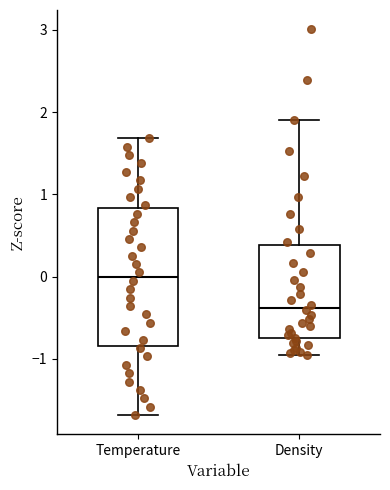

Where is the upper edge of the box for Temperature on the y-axis? The values are not printed on the chart, so give them approximately, as read against the axis.

0.8